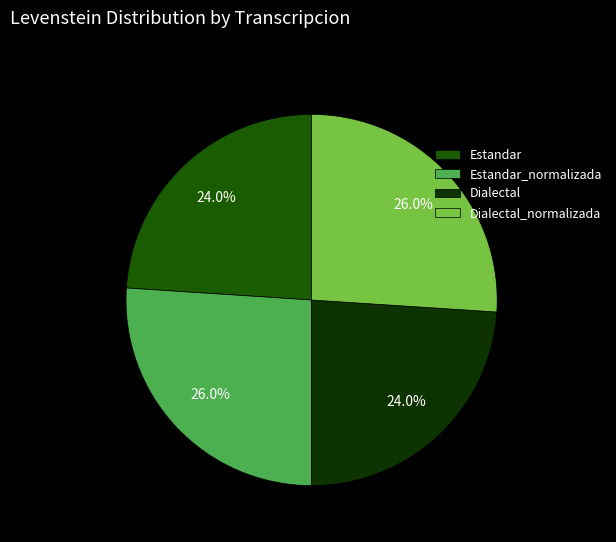

The Estandar_normalizada slice represents 26% of the pie. True or false?

True